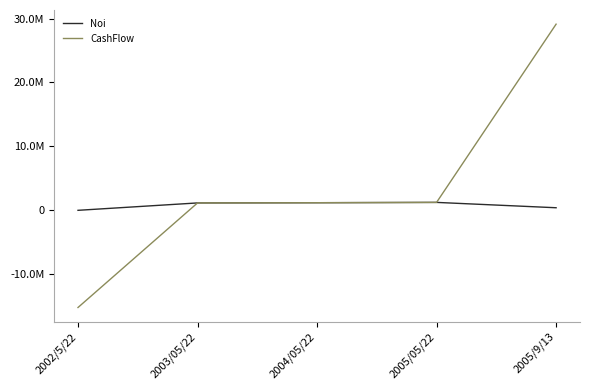

Which series has the largest range (max minus min)?

CashFlow